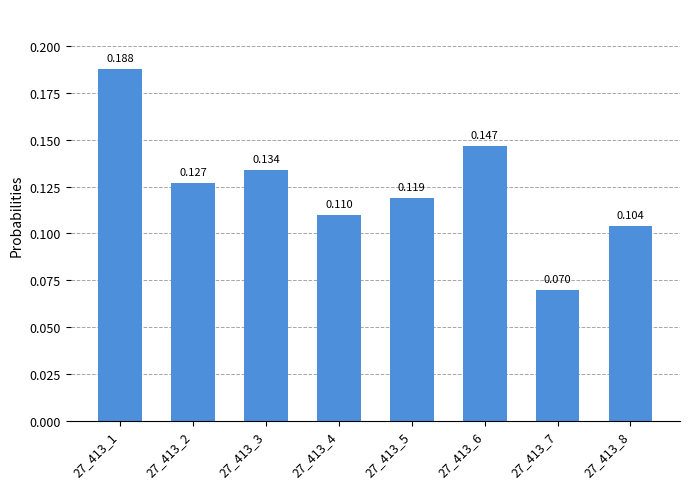

Rank the categories by value from lowest to highest.

27_413_7, 27_413_8, 27_413_4, 27_413_5, 27_413_2, 27_413_3, 27_413_6, 27_413_1